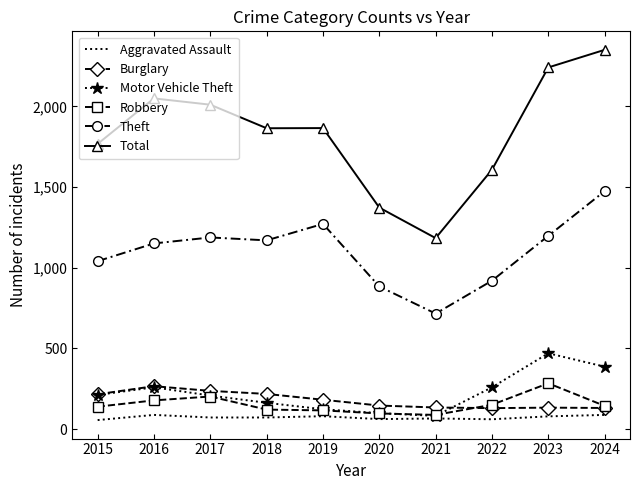

True or false: Total and Robbery cross at least once.

False